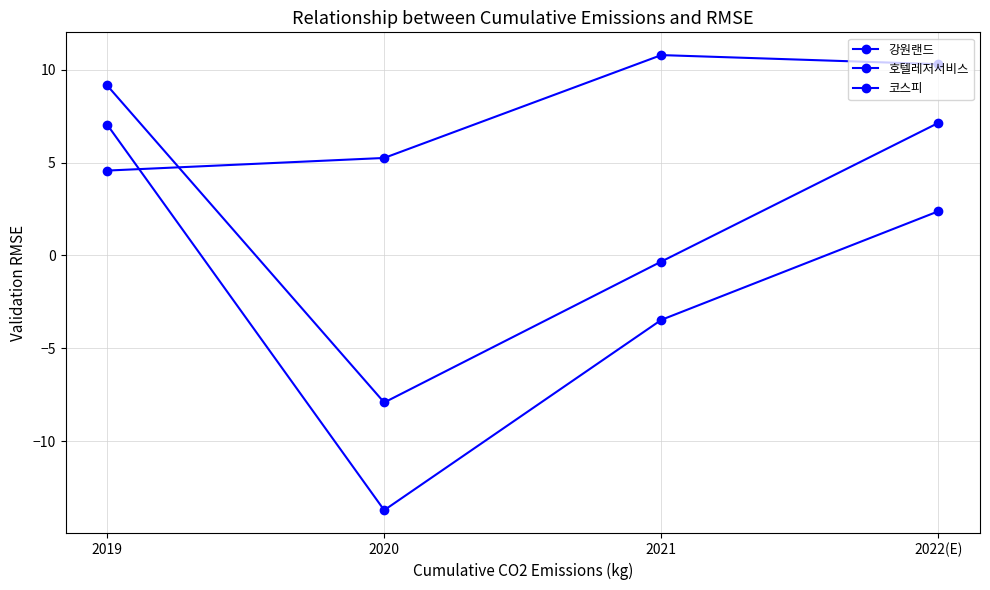

What is the difference between the 코스피 values at 2022(E) and 2019?

5.7